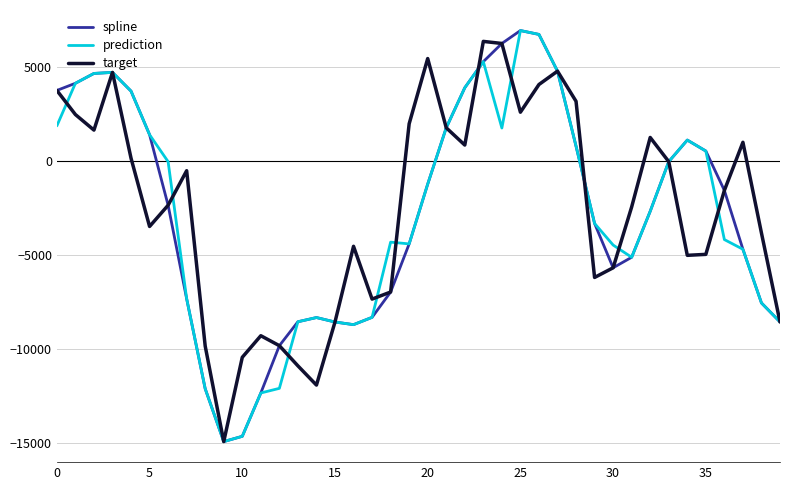

What is the smallest value displayed?

-14943.0